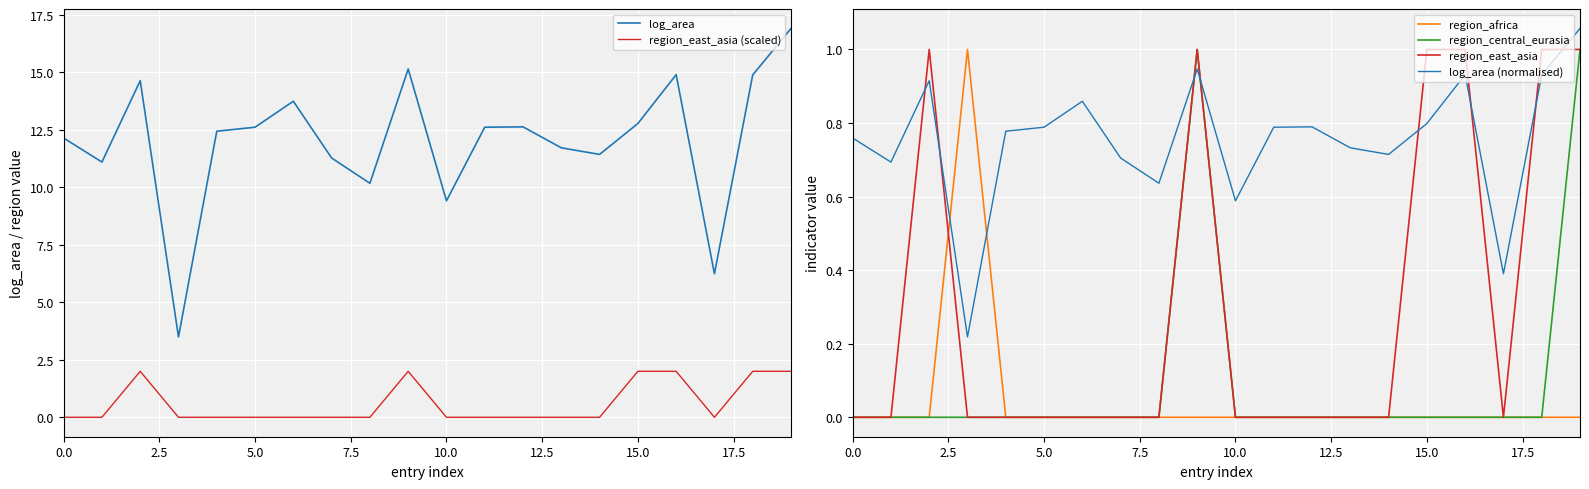

True or false: log_area (normalised) and region_africa cross at least once.

True